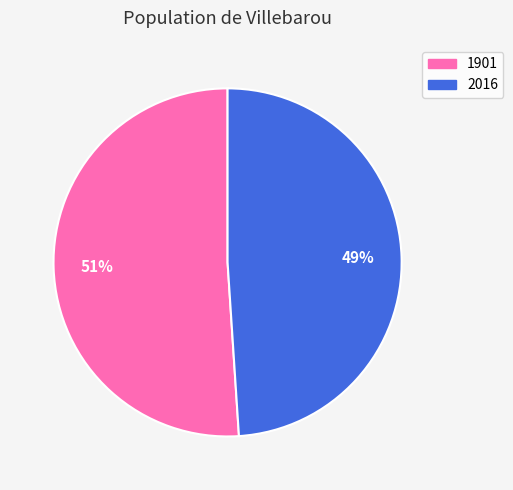

To the nearest percent, what portion does 2016 represent?

49%